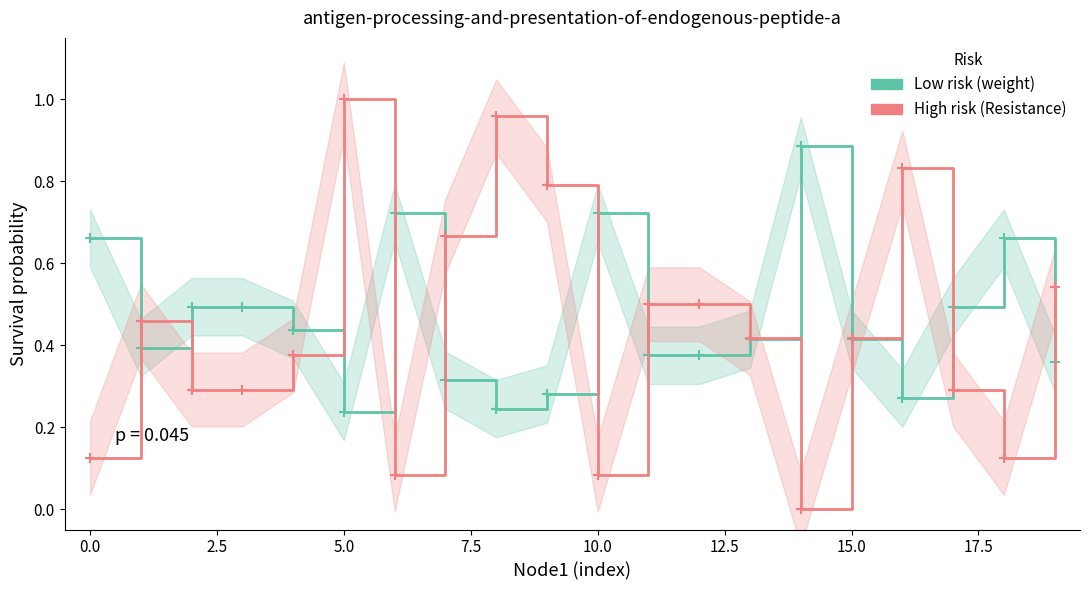

What is the sum of all weight values?

9.3